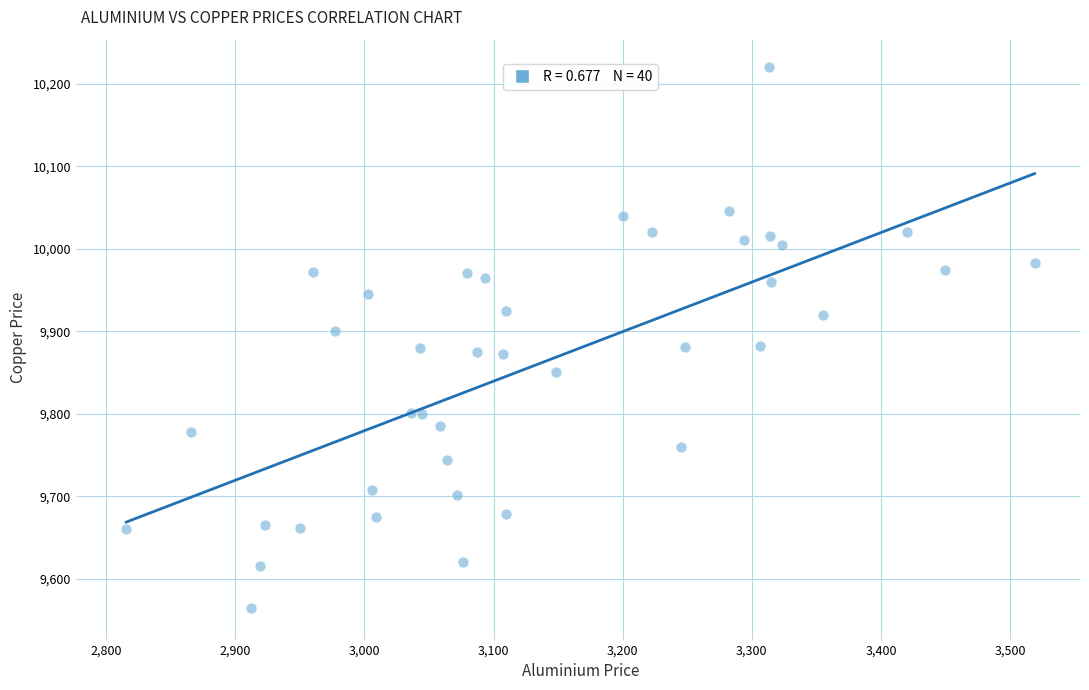

What is the range of X values (max minus min)?

703.5